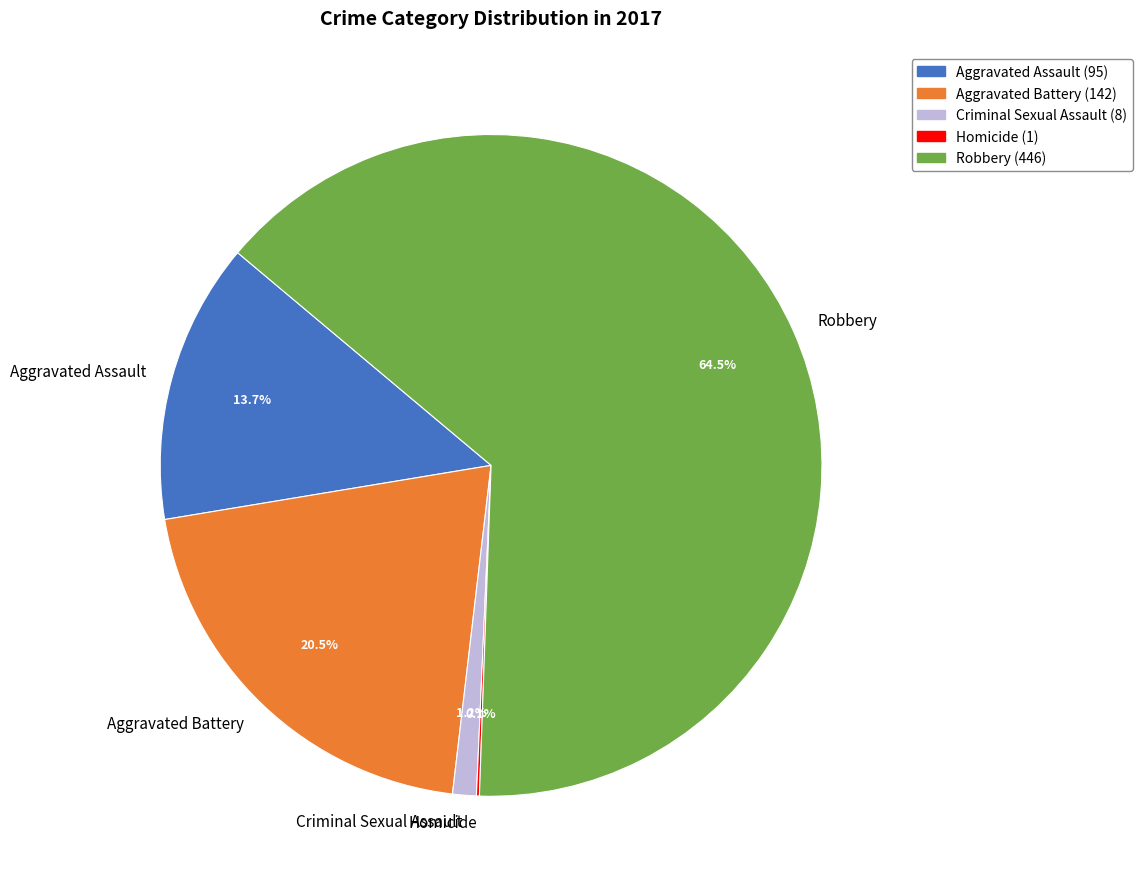

To the nearest percent, what is the difference between the largest and smallest slice percentages?

64%